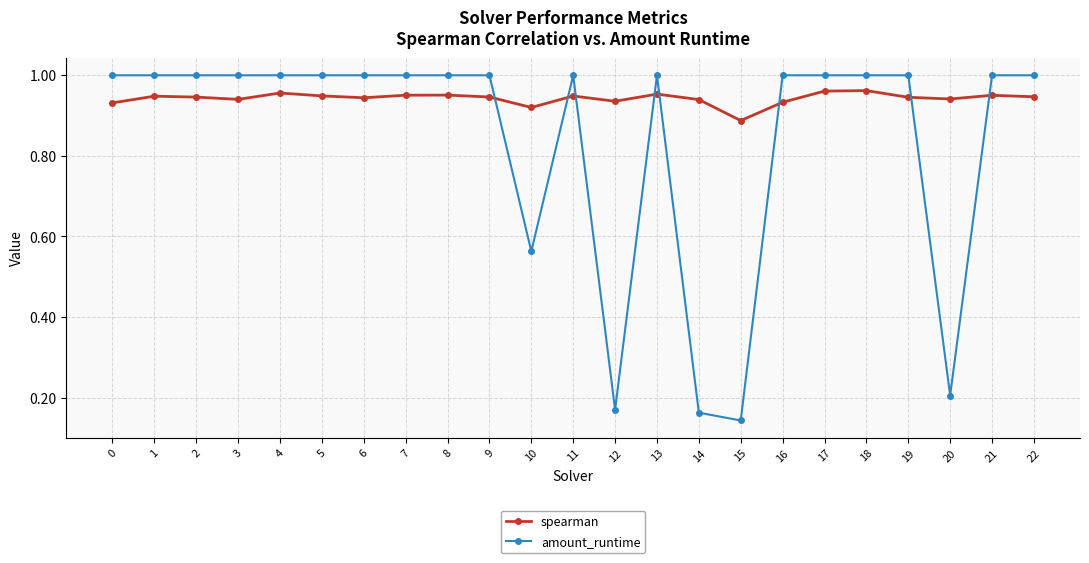

What is the difference between the highest and lowest values at 12?

0.8